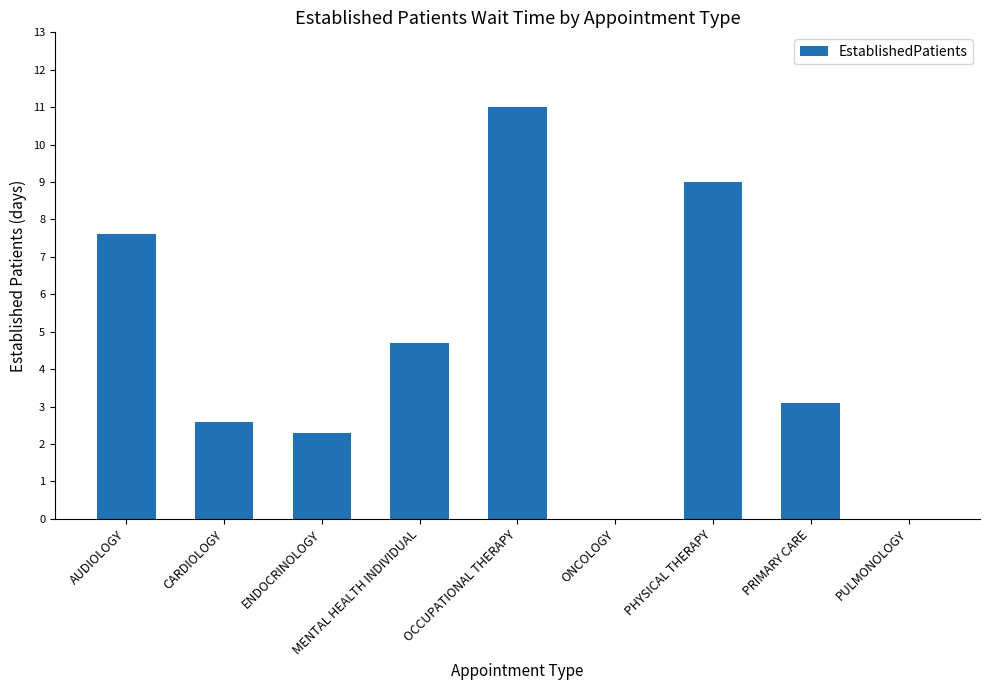

What is the sum of all values?

40.3